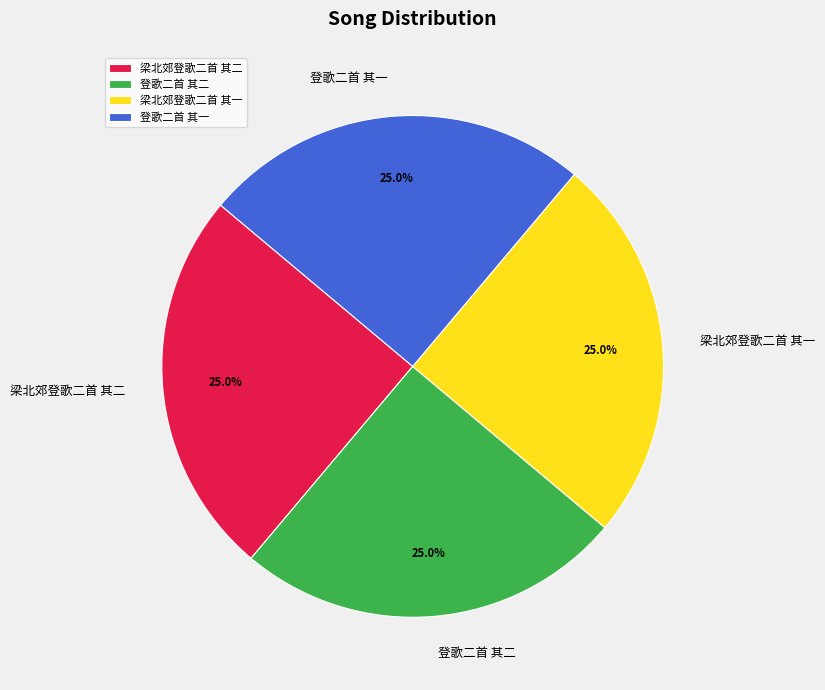

How many slices are in this pie chart?

4